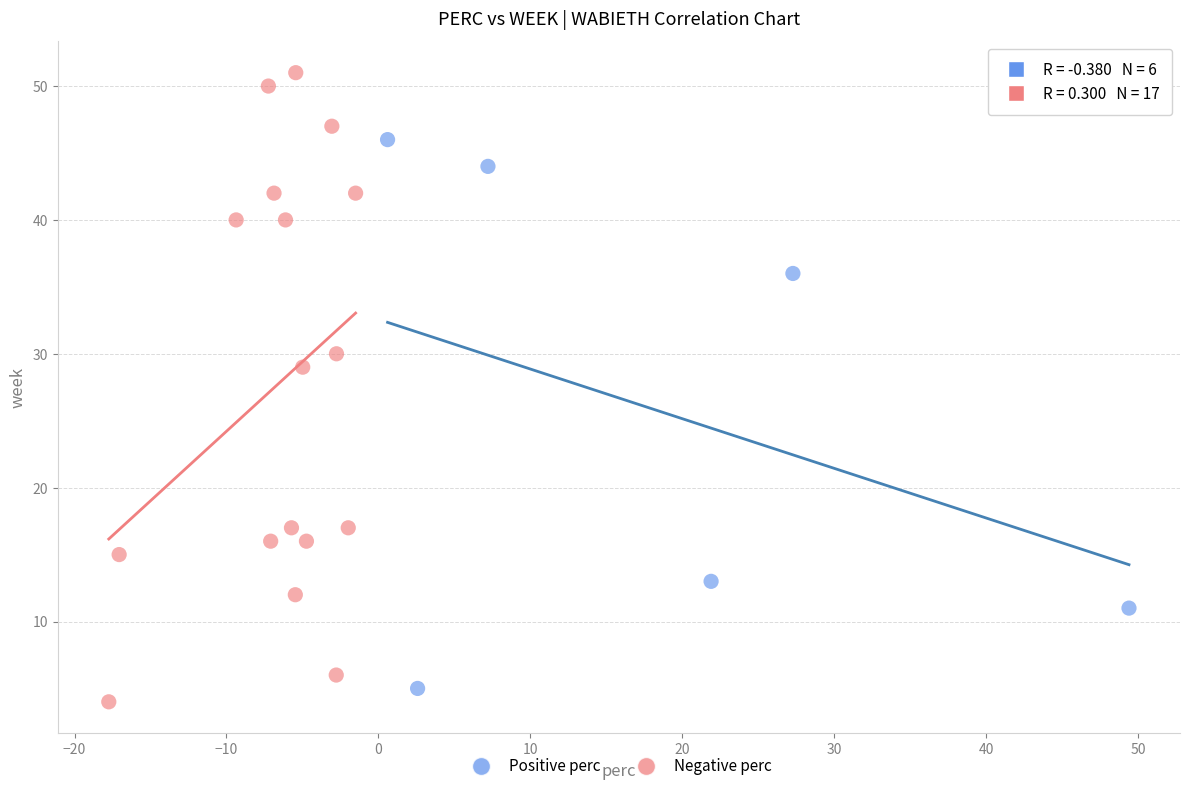

Which series contains the highest Y value?

Negative perc